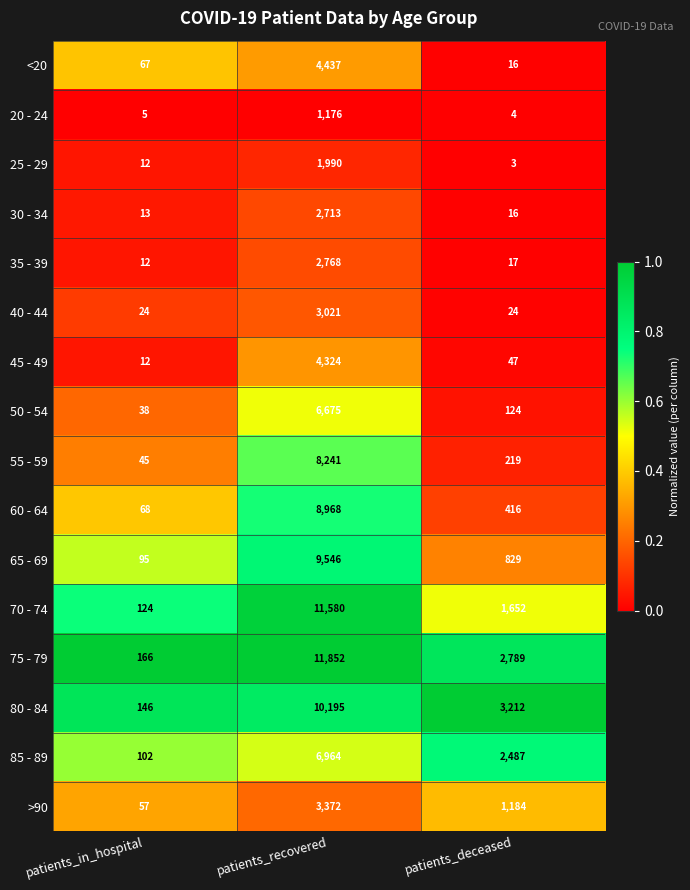

True or false: 40 - 44 has a value of 8 at patients_in_hospital.

False